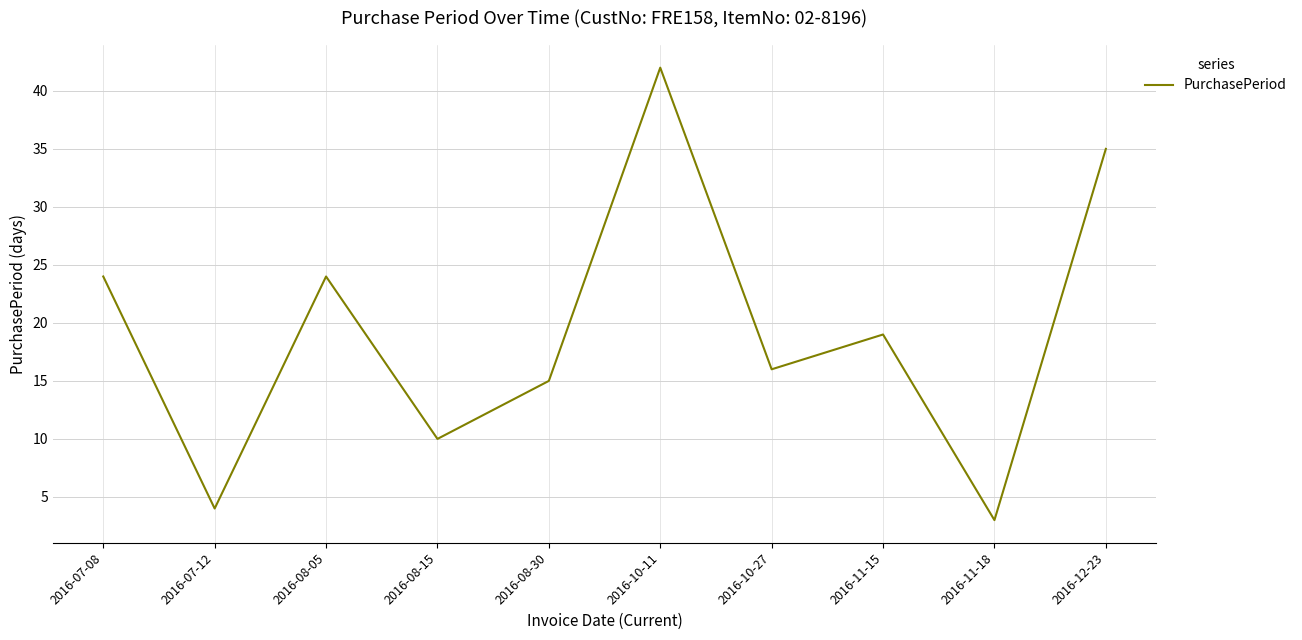

At which category does the chart reach its minimum across all series?

2016-11-18